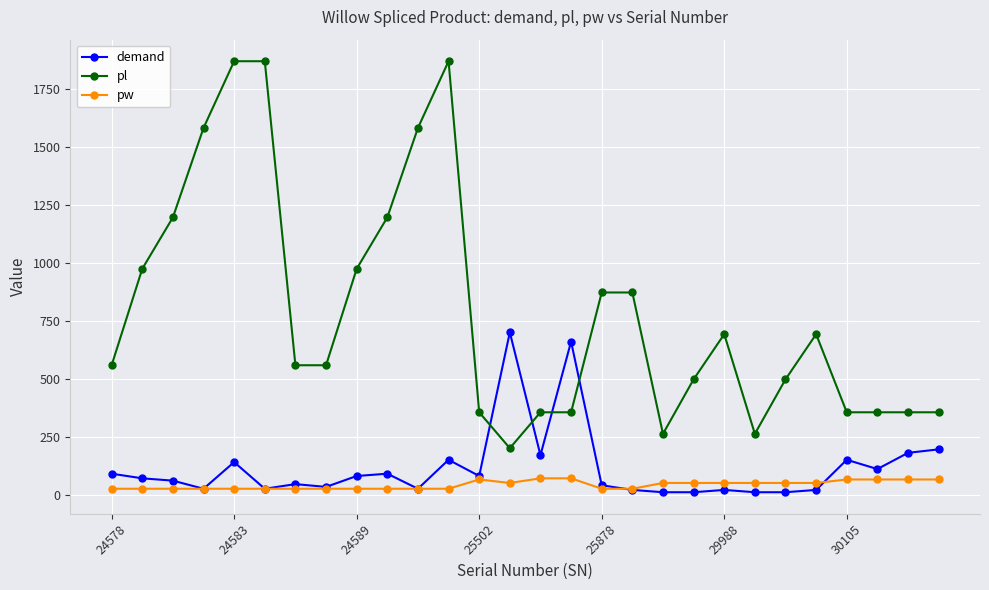

True or false: pl has more than 0 points higher than both neighbors.

True